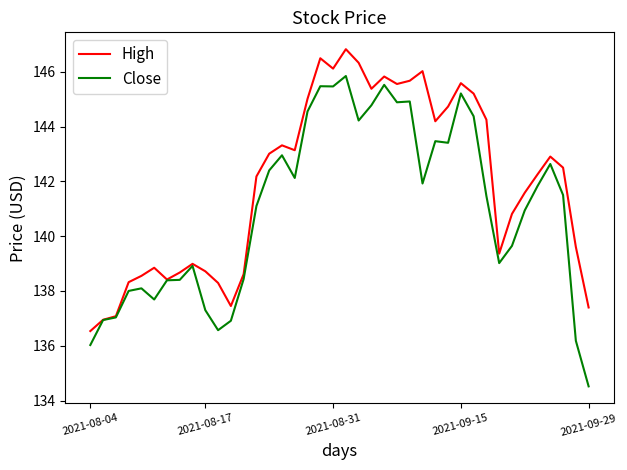

What is the lowest value of the High series?

136.5